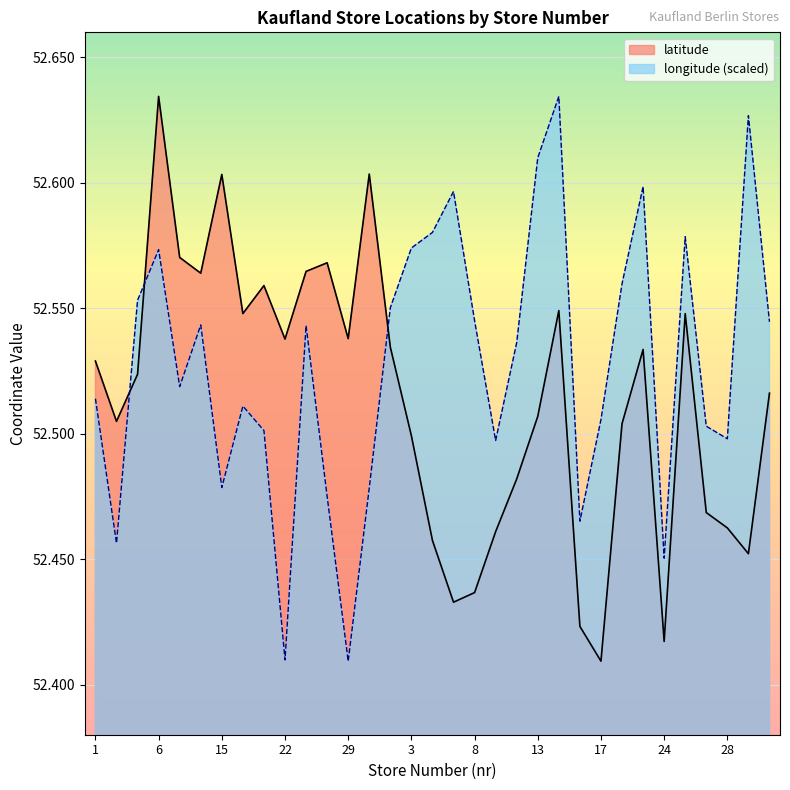

What is the difference between the maximum and minimum values in the latitude series?

0.2